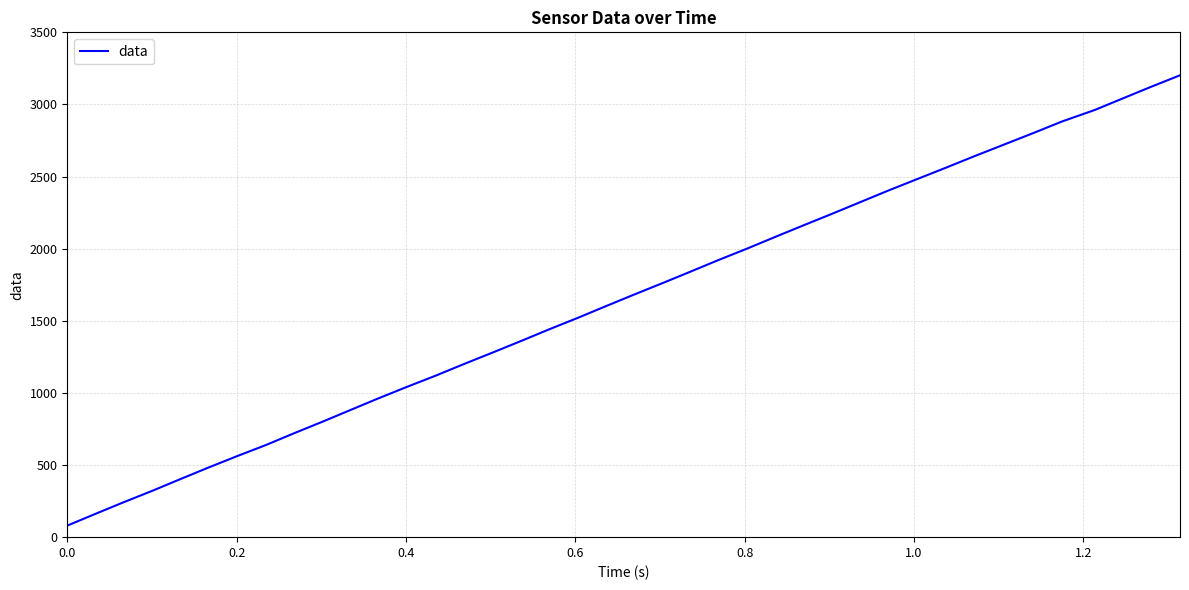

What is the maximum value shown in the chart?

3202.1